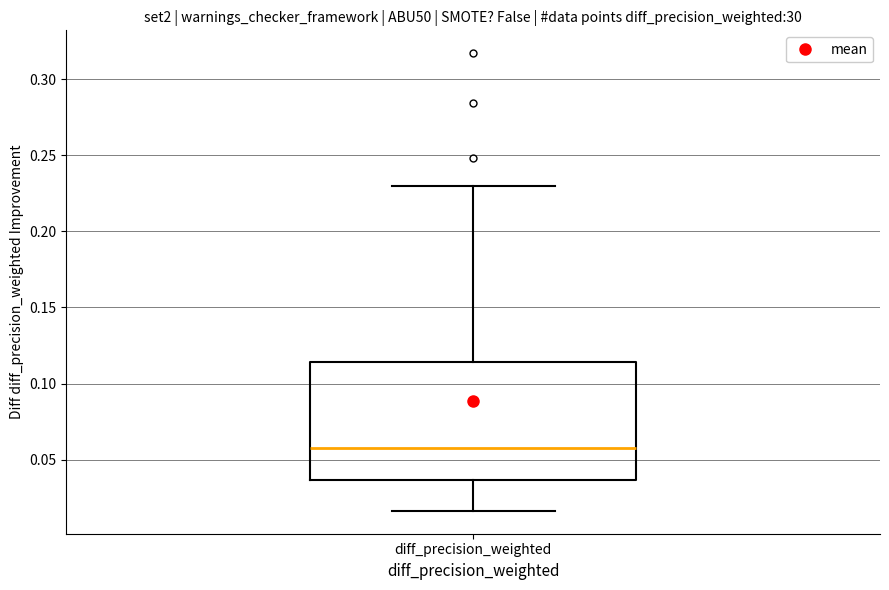

Transcribe this box plot: give where the median line is, the range the box spans, and where the two whiskers end, as read against the y-axis. The values are not printed on the chart, so give them approximately, as read against the axis.

median 0.060, box 0.035 to 0.115, whiskers 0.015 to 0.230